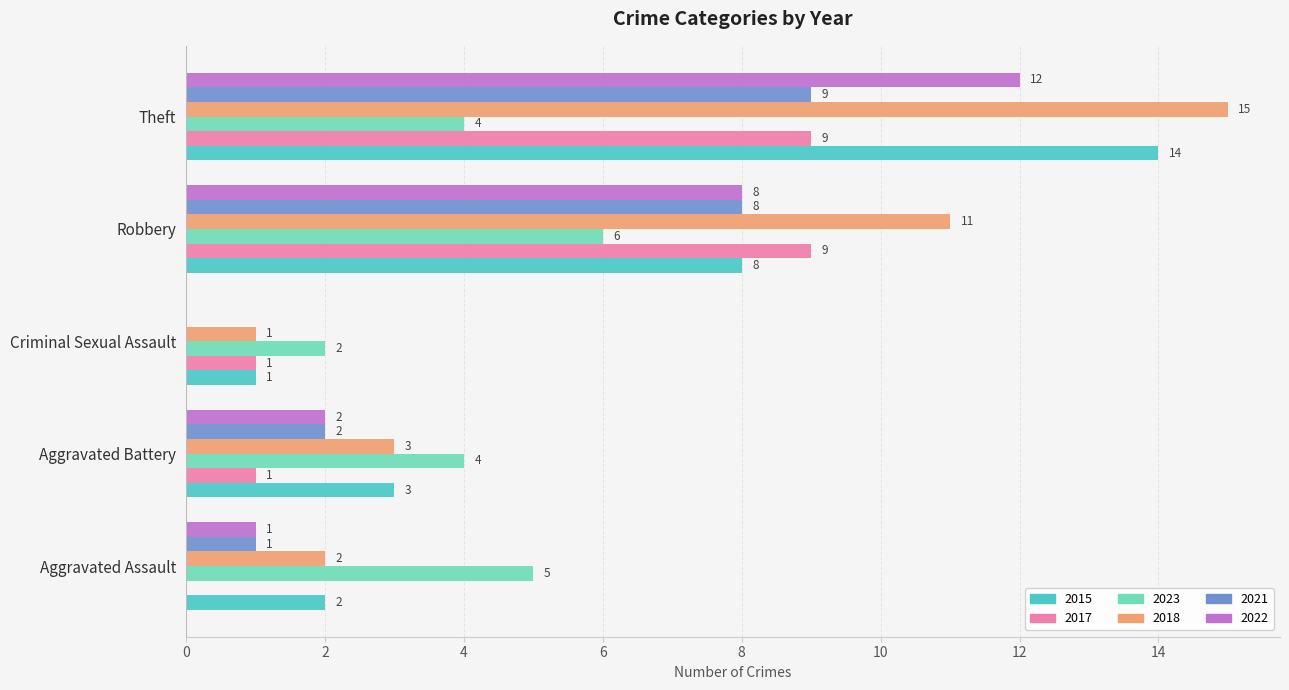

What is the greatest value displayed?

15